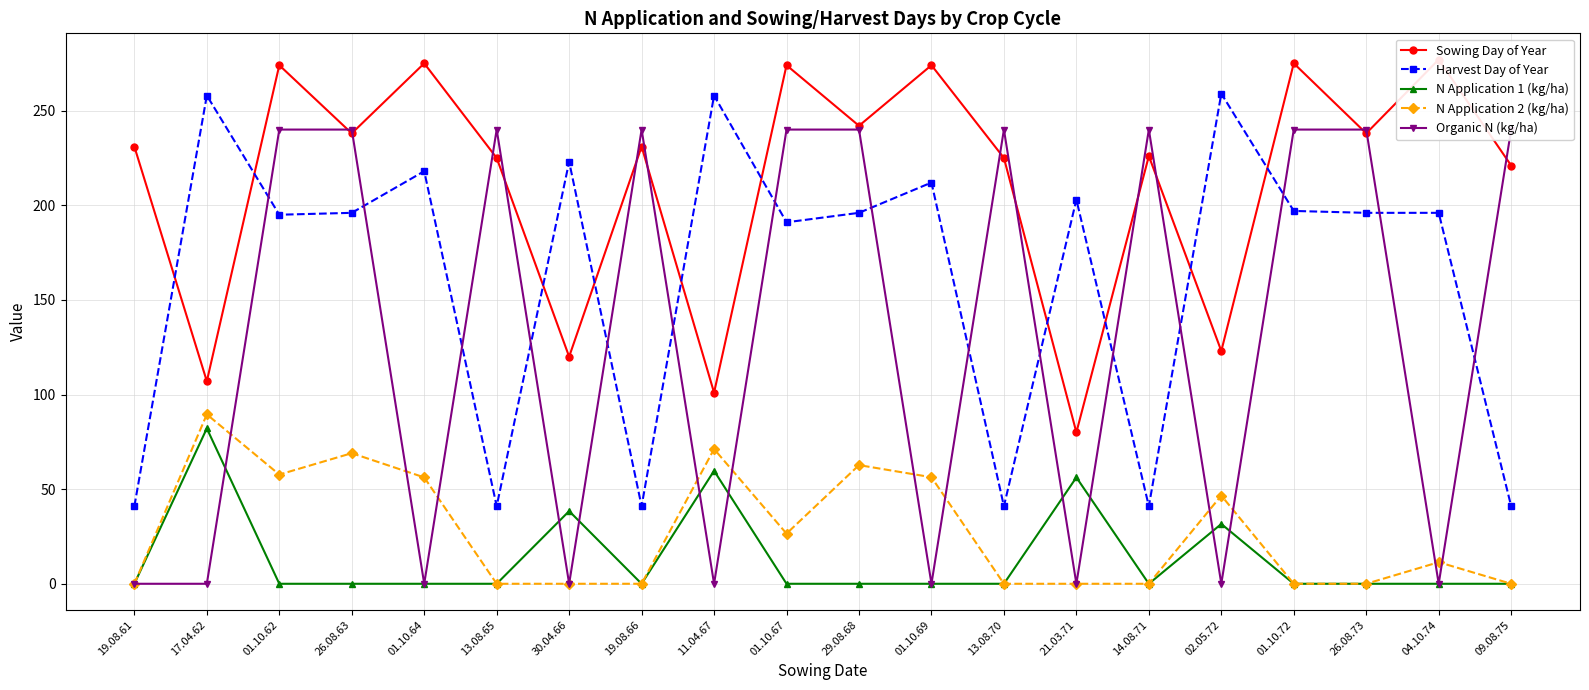

What is the total value across all series at 19.08.61?

272.0